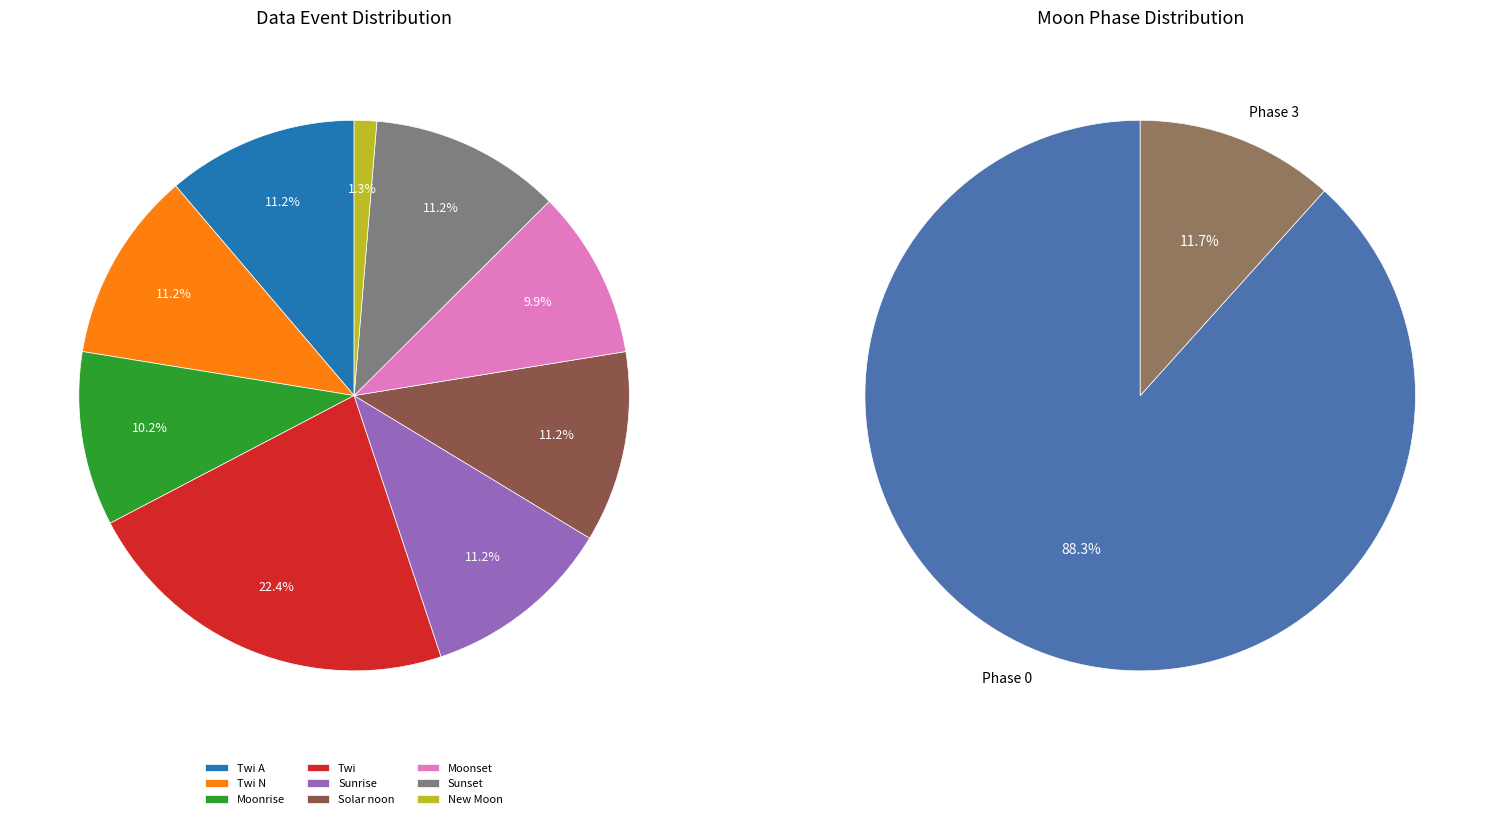

Is there any slice that represents more than half of the pie?

Yes